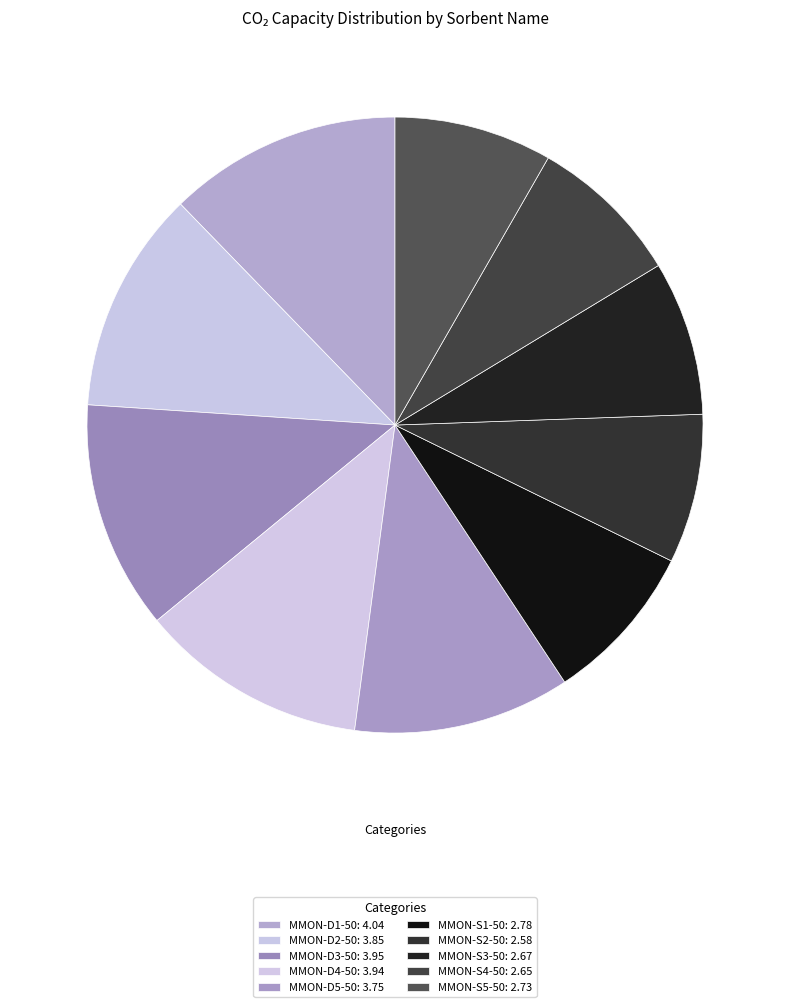

Count the number of slices in the pie.

10